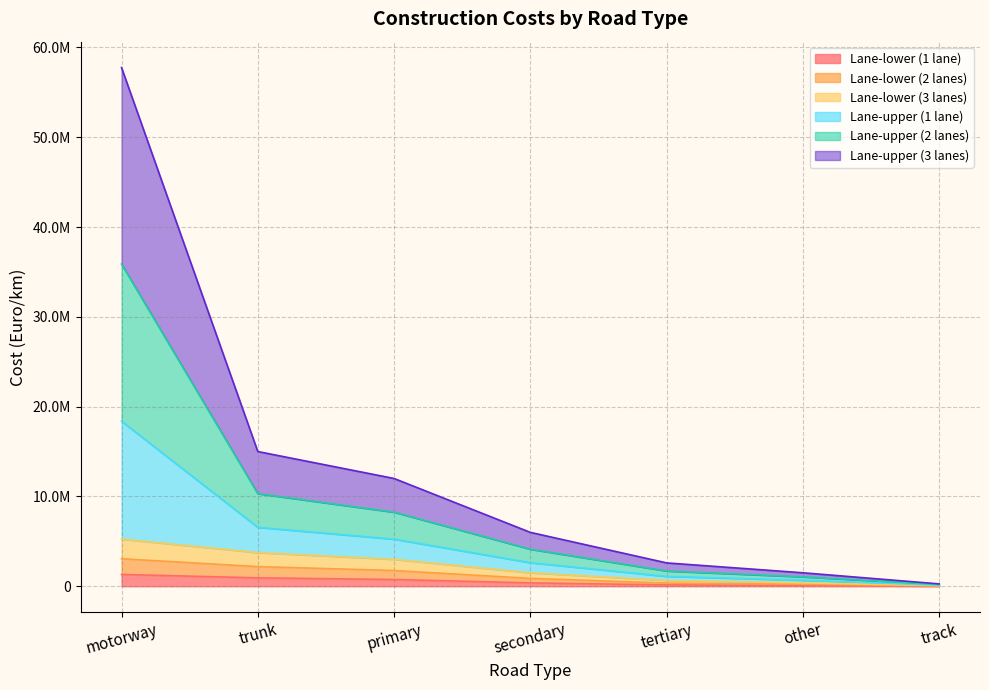

What is the value of the Lane-lower (3 lanes) point at the 5th from the left?

650000